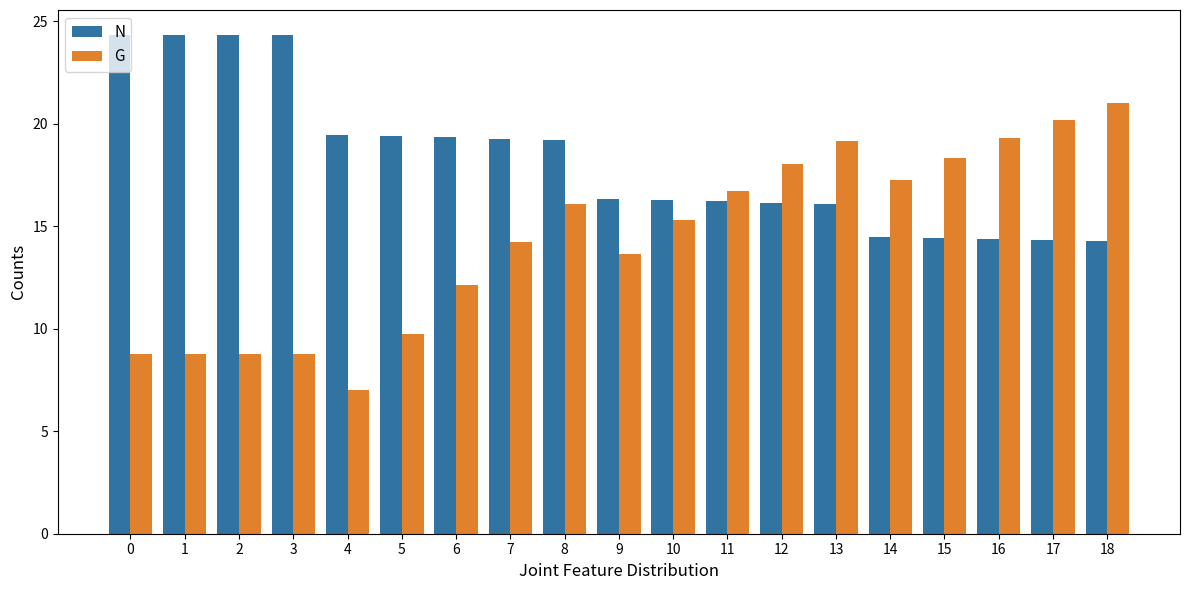

True or false: N has a value of 19.2 at 8.

True